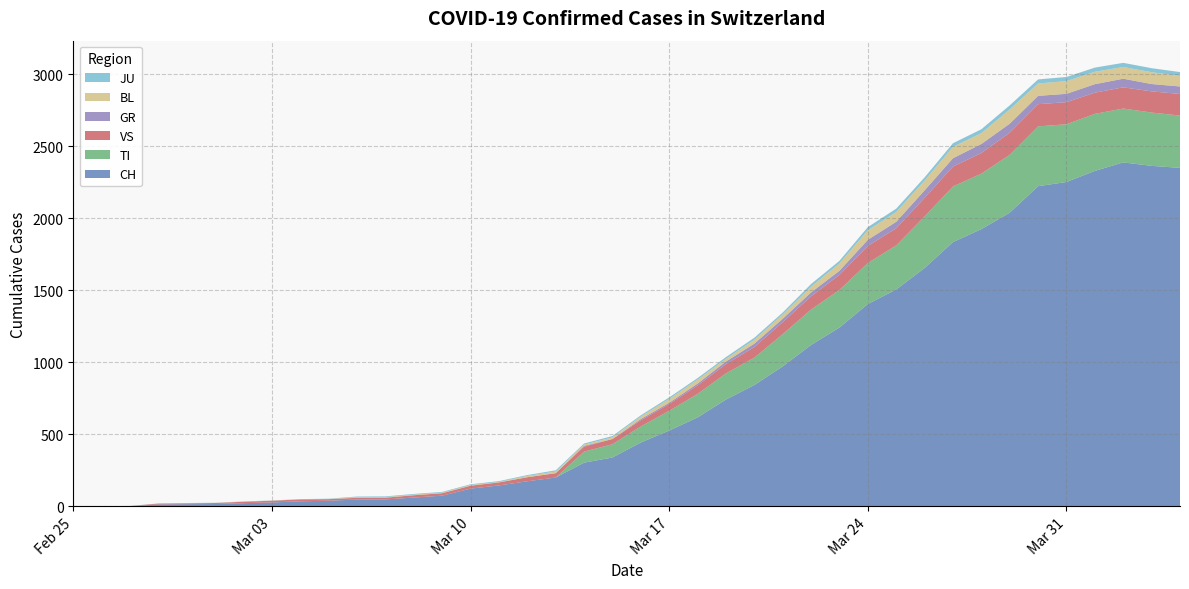

Reading right to left, what are all the values shown in this chart?

CH: 2349	2363	2387	2328	2251	2222	2038	1924	1834	1654	1505	1404	1241	1120	971	842	741	617	526	443	339	303	200	174	145	123	74	61	48	47	39	35	27	22	16	15	13	2	1	0
GR: 52	51	60	59	58	58	63	63	58	52	45	43	29	27	24	24	18	13	9	9	0	6	0	0	0	0	0	0	0	0	0	0	0	0	0	0	0	0	0	0
TI: 363	370	374	396	401	415	402	385	386	358	306	285	261	246	224	190	182	163	137	112	92	77	0	0	0	0	0	0	0	0	0	0	0	0	0	0	0	0	0	0
JU: 27	28	29	29	29	28	28	27	25	22	23	22	18	18	13	14	12	11	11	9	9	8	8	6	6	5	5	5	5	5	2	1	1	1	1	1	1	1	0	0
VS: 150	147	147	147	153	154	153	143	138	129	119	118	104	92	83	73	64	59	47	42	36	34	30	28	21	20	17	16	12	12	11	13	12	10	7	6	6	0	0	0
BL: 73	82	81	86	88	86	99	75	79	68	68	66	51	40	30	27	19	27	26	17	12	8	12	9	3	5	4	4	4	4	1	1	1	1	1	1	0	0	0	0